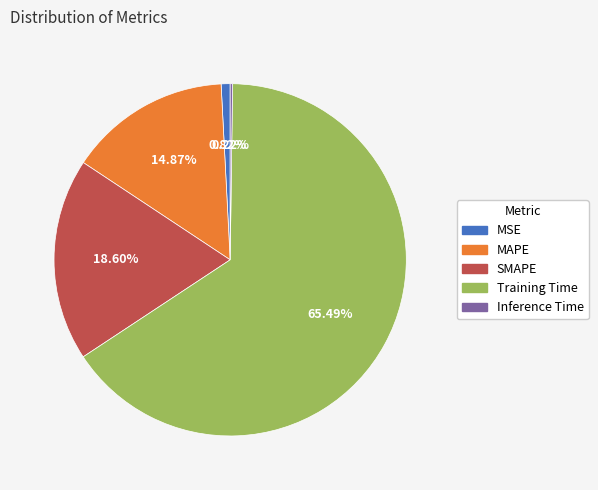

What portion of the pie excludes MAPE?

85.1%